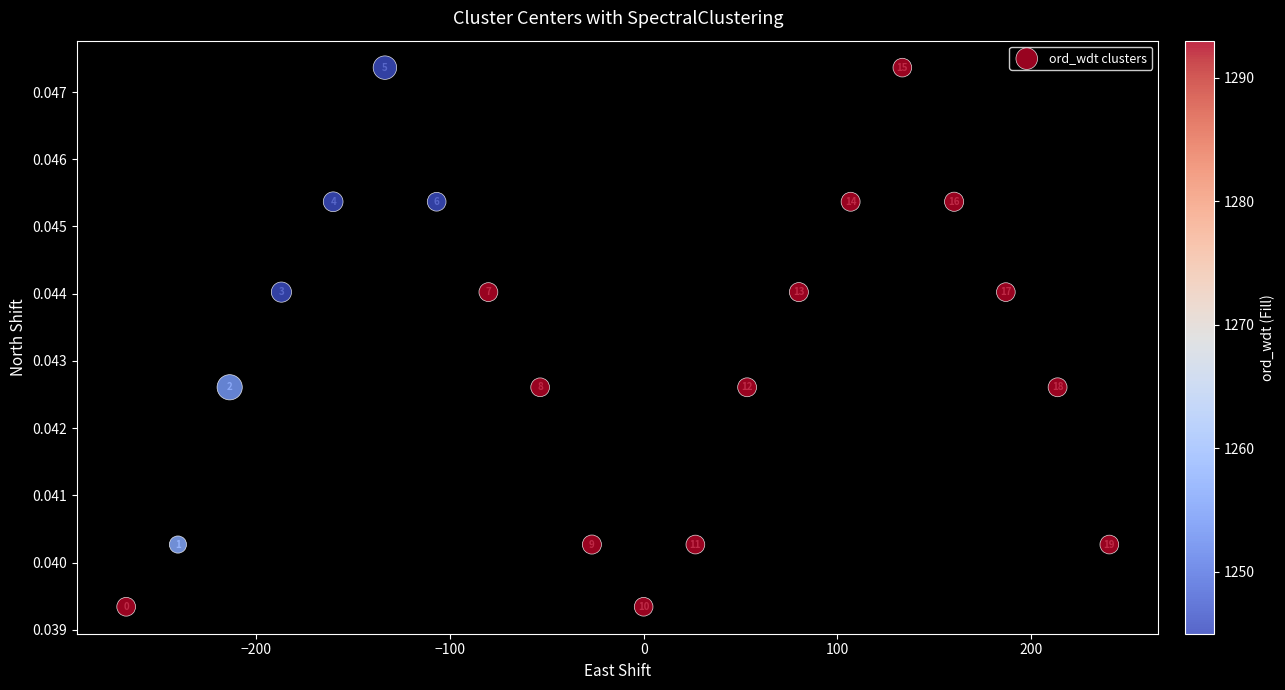

What is the range of X values (max minus min)?

507.7